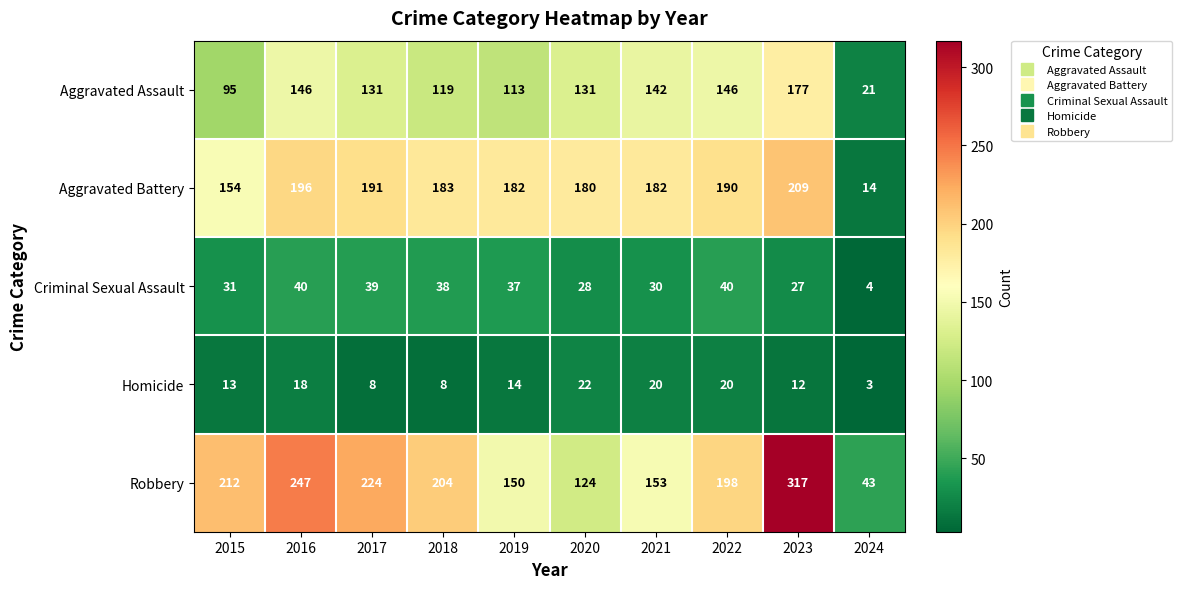

Rank the series at 2016 from lowest to highest value.

Homicide, Criminal Sexual Assault, Aggravated Assault, Aggravated Battery, Robbery